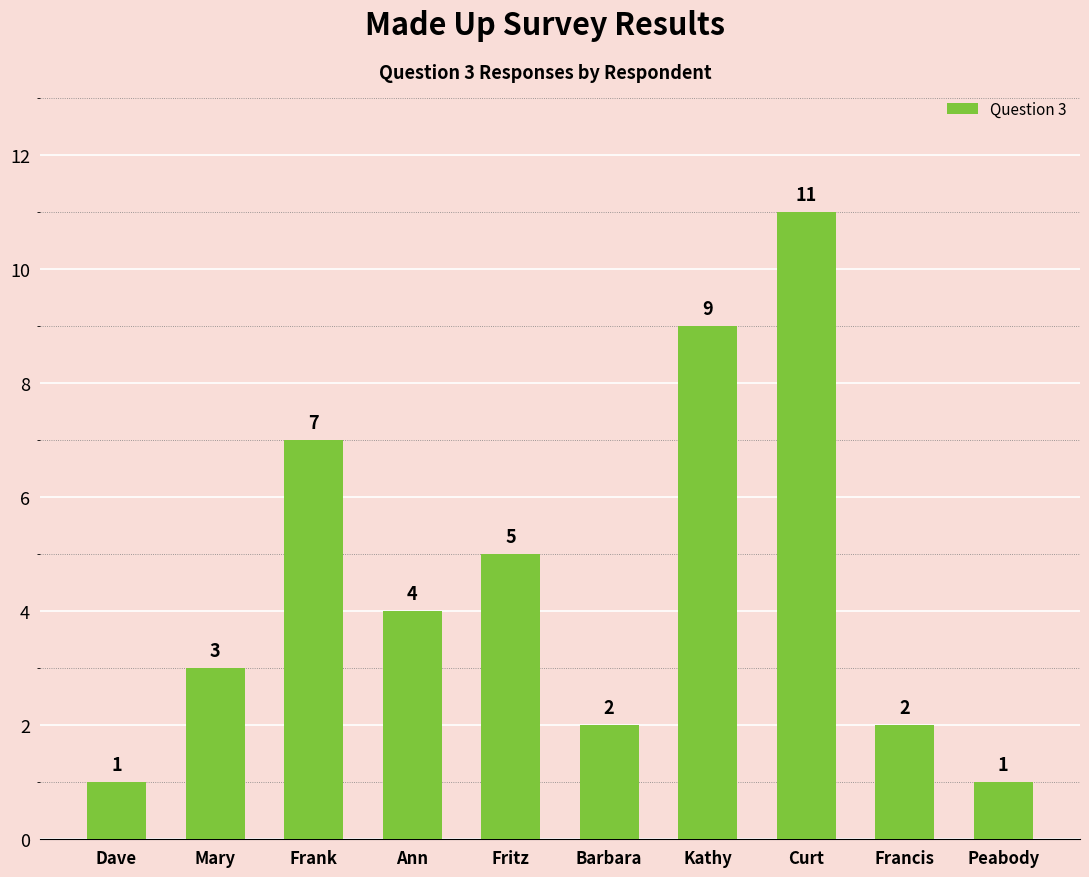

At which category does the chart reach its peak across all series?

Curt